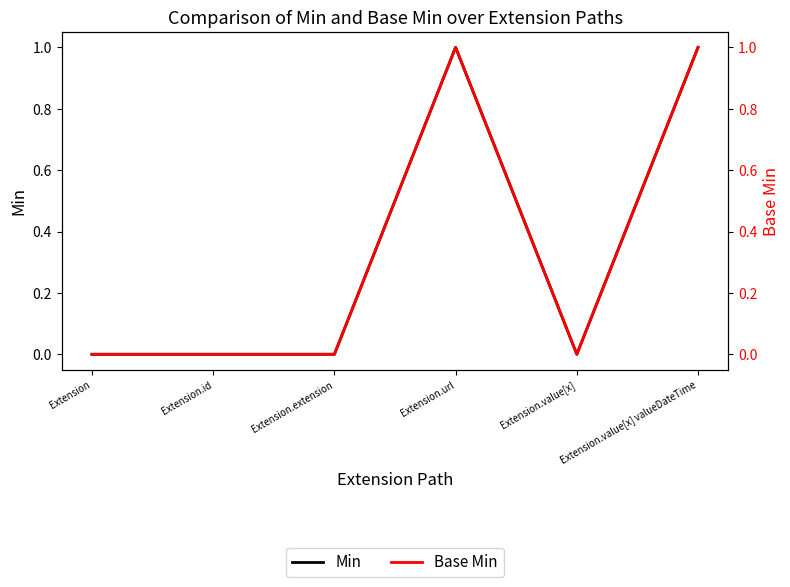

In Base Min, how many points are lower than both neighbors (excluding endpoints)?

1